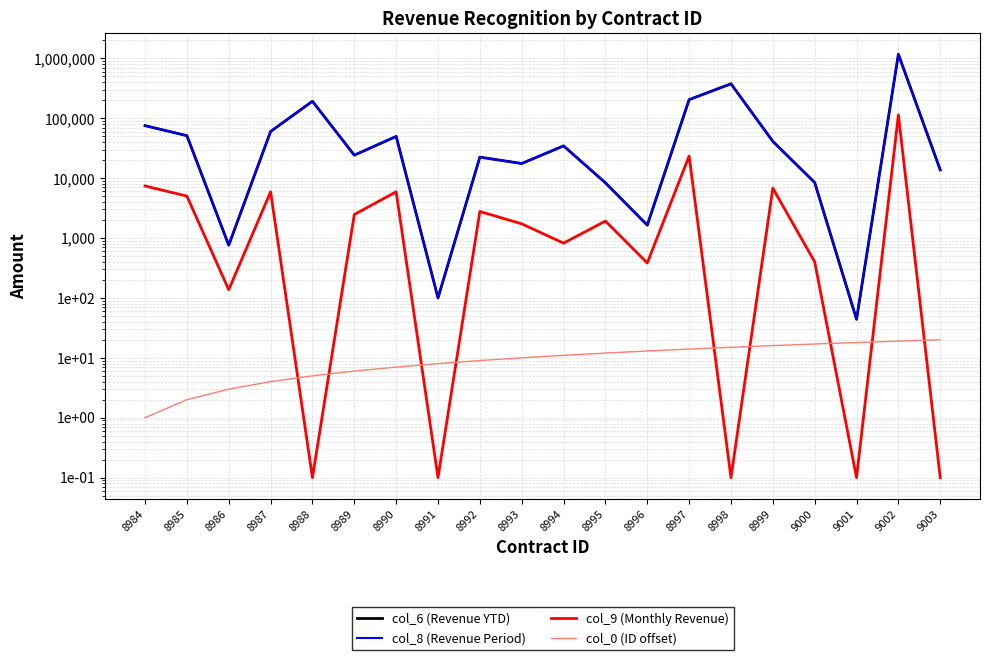

Reading left to right, transcribe all the data shown in this chart.

col_6 (Revenue YTD): 75206.0	51139.0	759.0	60059.0	192000.0	24165.0	49710.0	100.0	22393.0	17550.0	34525.0	8356.0	1640.0	204302.0	375731.0	41102.0	8443.0	44.0	1168313.0	13730.0
col_8 (Revenue Period): 75206.0	51139.0	759.0	60059.0	192000.0	24165.0	49710.0	100.0	22393.0	17550.0	34525.0	8356.0	1640.0	204302.0	375731.0	41102.0	8443.0	44.0	1168313.0	13730.0
col_9 (Monthly Revenue): 7397.0	5014.0	137.0	5908.0	0.1	2466.0	5918.0	0.1	2779.0	1726.0	822.0	1919.0	383.0	23370.0	0.1	6793.0	400.0	0.1	113907.0	0.1
col_0 (ID offset): 1.0	2.0	3.0	4.0	5.0	6.0	7.0	8.0	9.0	10.0	11.0	12.0	13.0	14.0	15.0	16.0	17.0	18.0	19.0	20.0